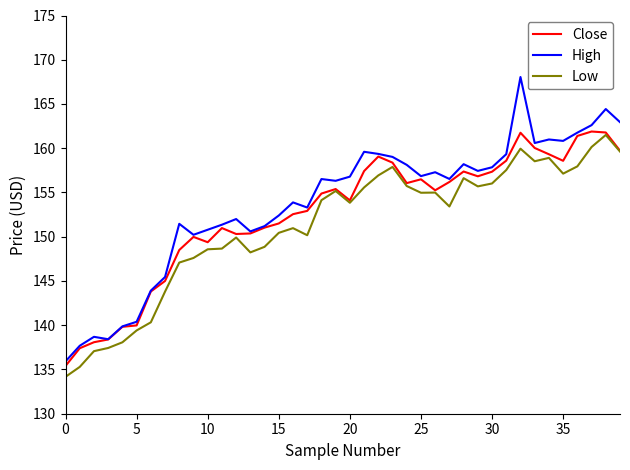

What is the highest value of the Close series?

161.9